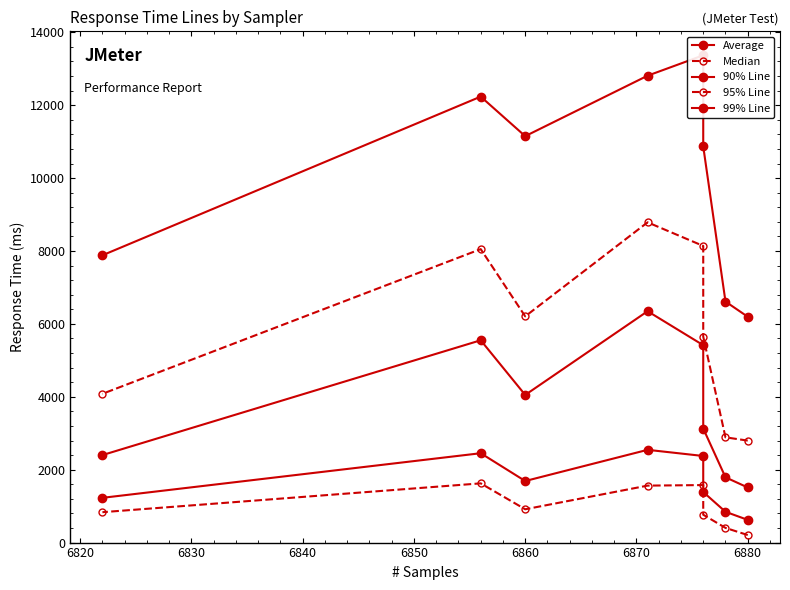

Which has a higher value, 6840 or 6860?

6840